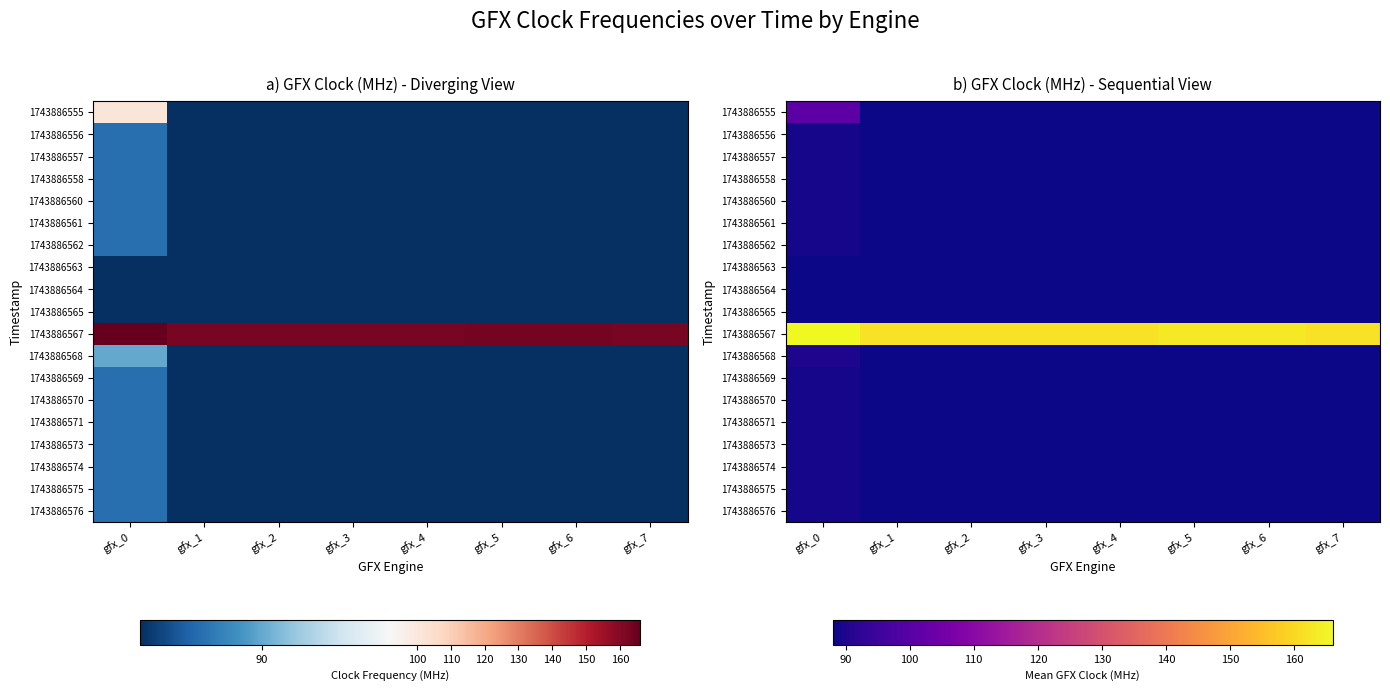

Which series has the widest spread of values?

1743886555